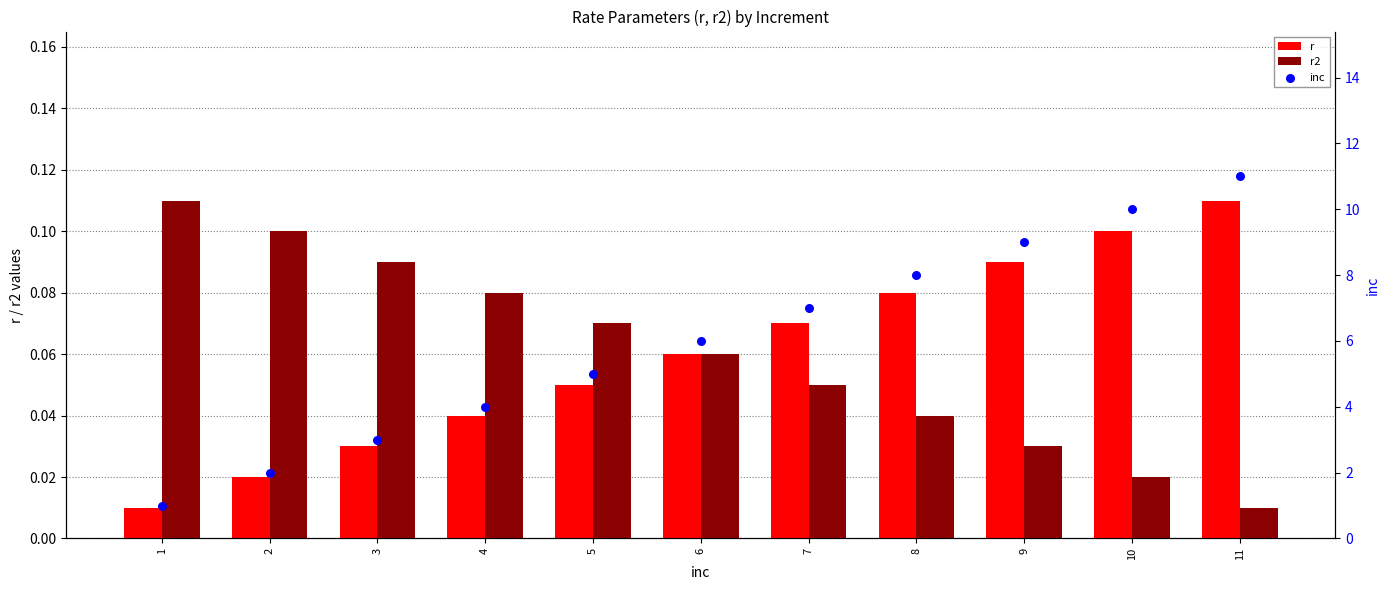

Is the value of r at 3 greater than the value of inc at 3?

No